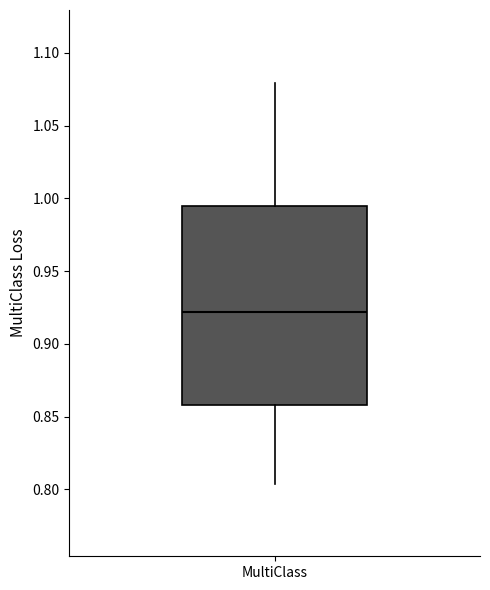

Read this box plot against the y-axis: the position of the median line, the range covered by the box, and the ends of both whiskers. The values are not printed on the chart, so give them approximately, as read against the axis.

median 0.920, box 0.860 to 0.995, whiskers 0.805 to 1.080